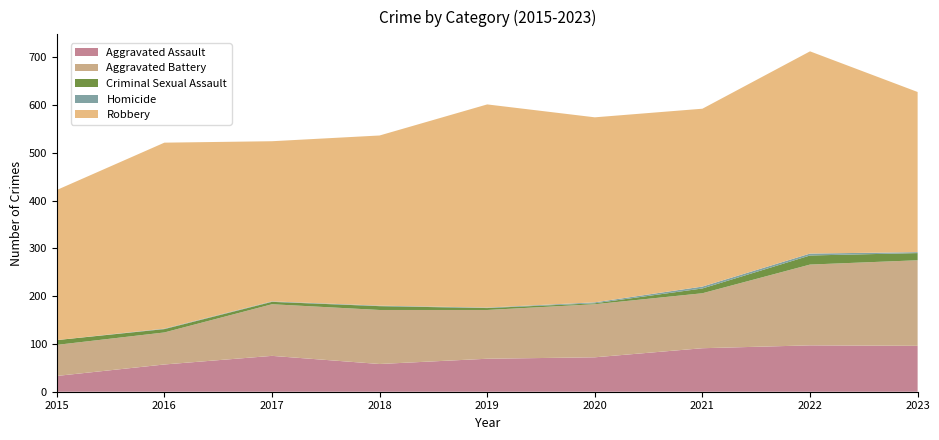

Reading left to right, transcribe all the data shown in this chart.

Aggravated Assault: 33	57	75	58	69	72	91	97	96
Aggravated Battery: 65	67	108	113	102	111	115	169	179
Criminal Sexual Assault: 10	7	5	8	4	2	10	19	15
Homicide: 0	1	1	1	1	2	4	4	2
Robbery: 314	389	335	356	425	387	372	423	335